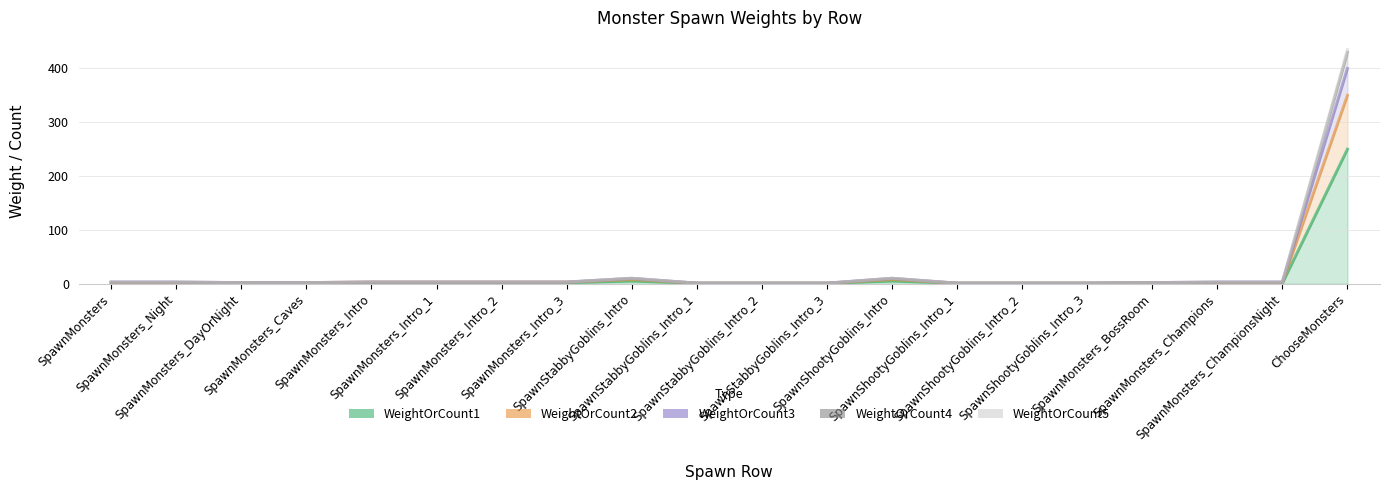

What is the lowest value of the WeightOrCount2 series?

1